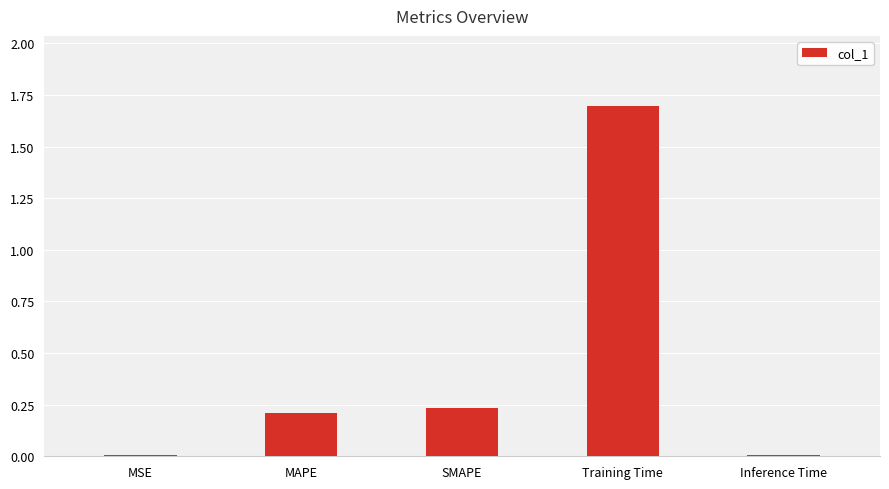

What is the difference between the maximum and minimum values?

1.7